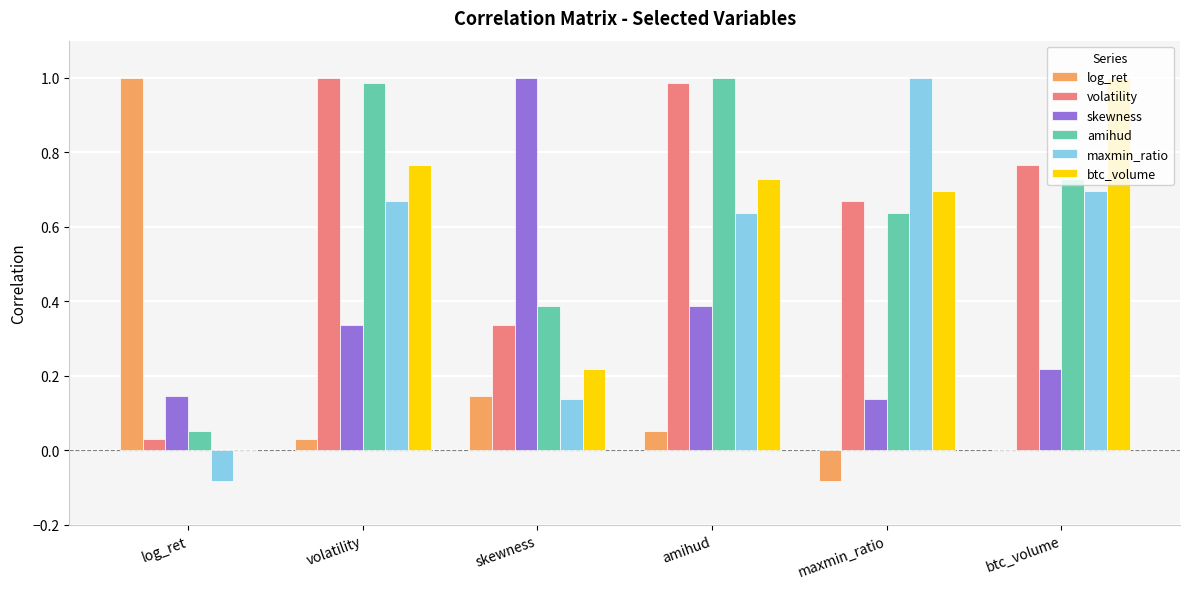

What are all the series names shown in the legend?

log_ret, volatility, skewness, amihud, maxmin_ratio, btc_volume